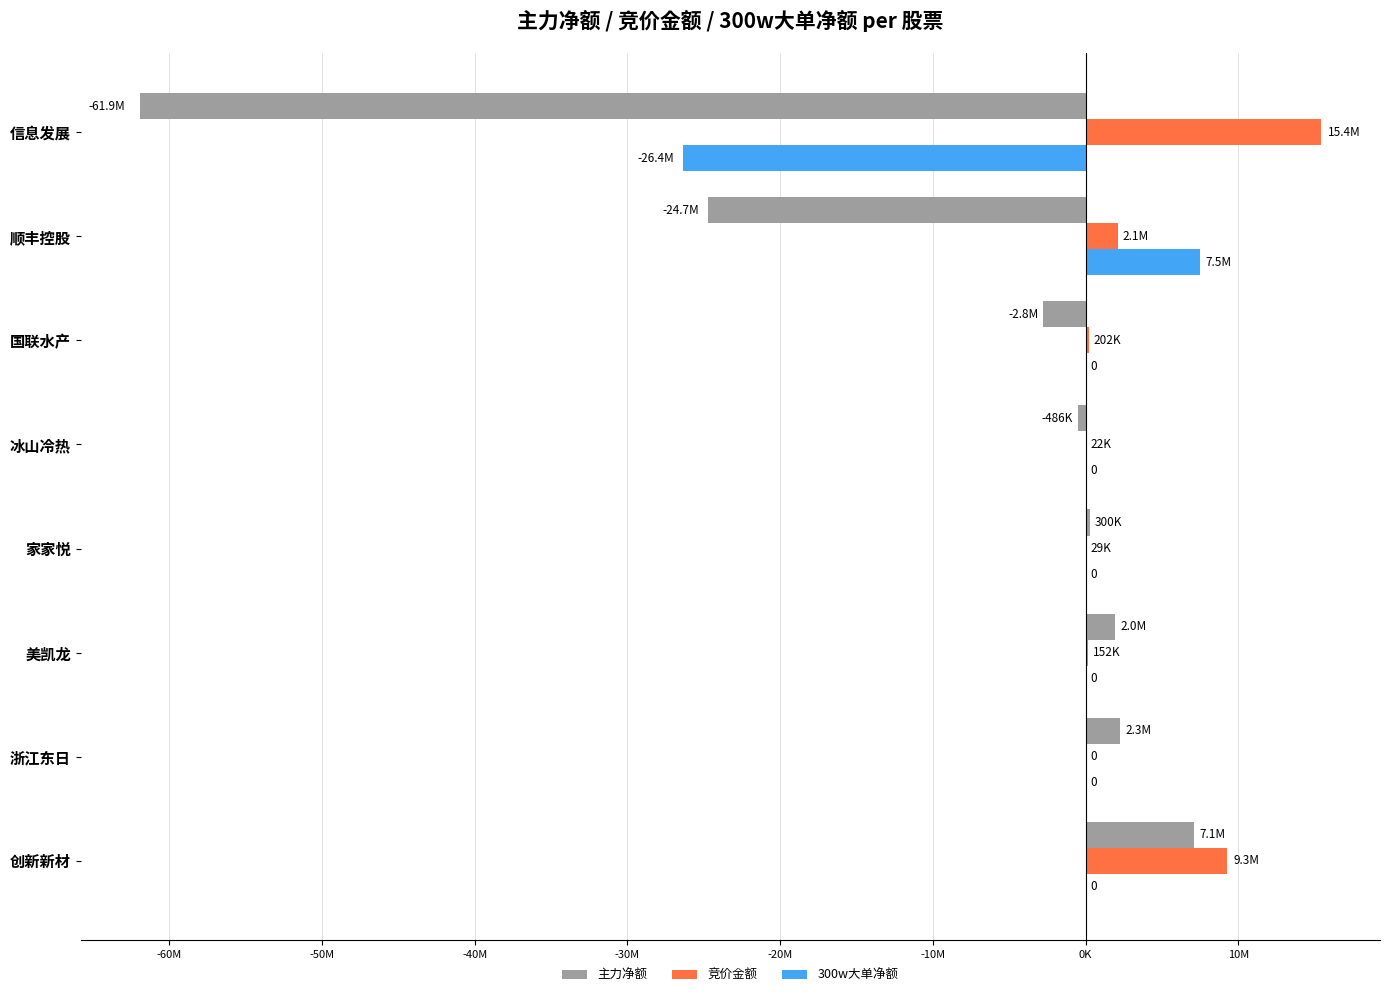

Reading left to right, what are all the values shown in this chart?

主力净额: 7083806	2287064	1956165	299931	-485946	-2758565	-24740507	-61941980
竞价金额: 9275430	0	151827	29160	21660	201930	2115724	15417030
300w大单净额: 0	0	0	0	0	0	7475768	-26358499